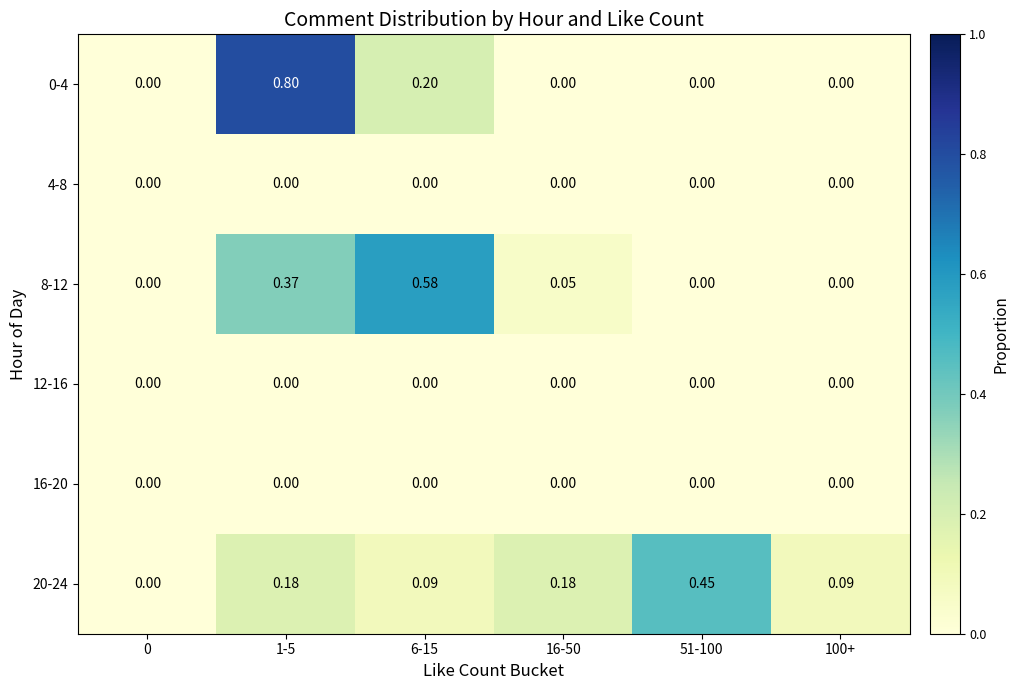

How many data points in 20-24 are above 0?

5